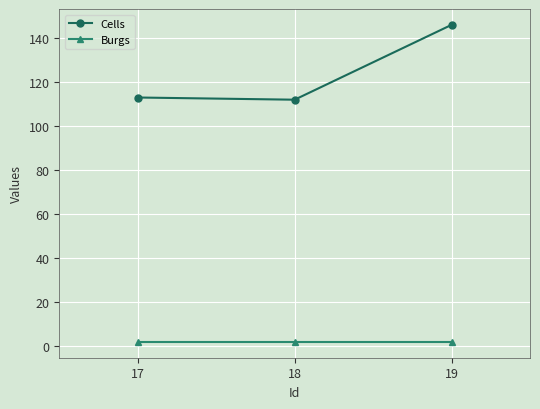

What is the lowest value of the Cells series?

112